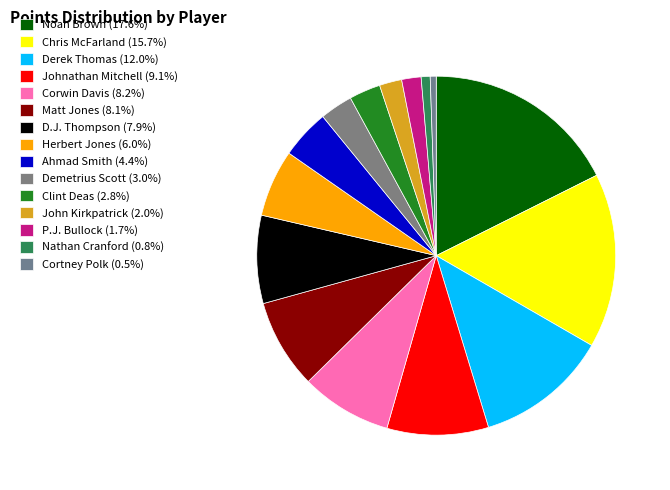

Is there a majority slice in this chart?

No